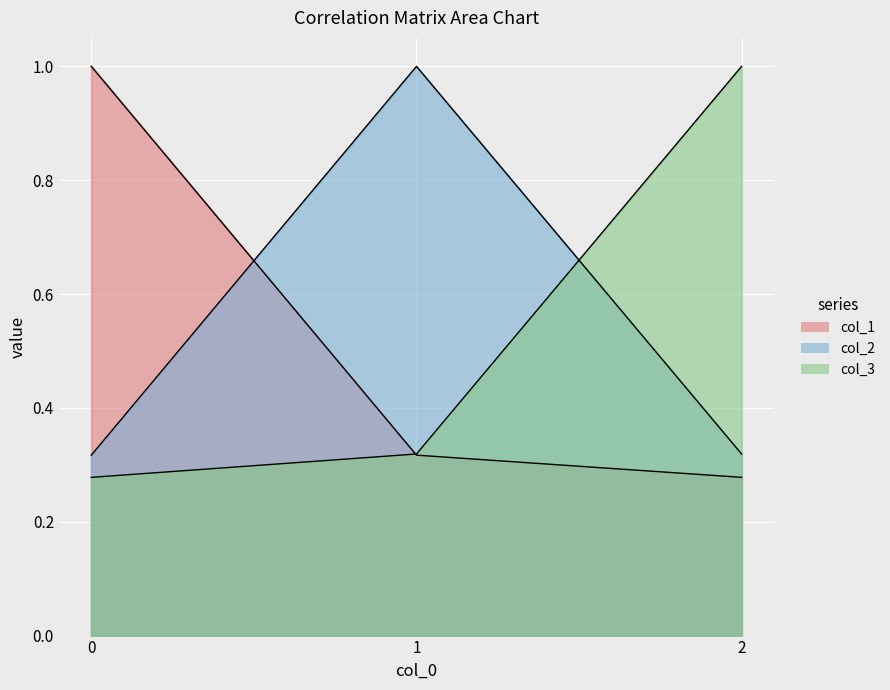

Reading left to right, what are all the values shown in this chart?

col_1: 0=1.0	1=0.3	2=0.3
col_2: 0=0.3	1=1.0	2=0.3
col_3: 0=0.3	1=0.3	2=1.0